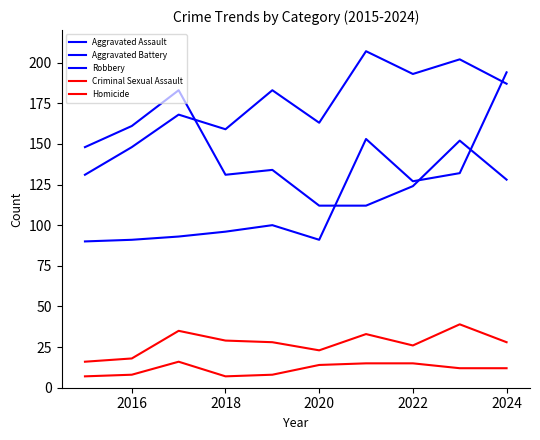

Is this an area chart (filled region under the line)?

No